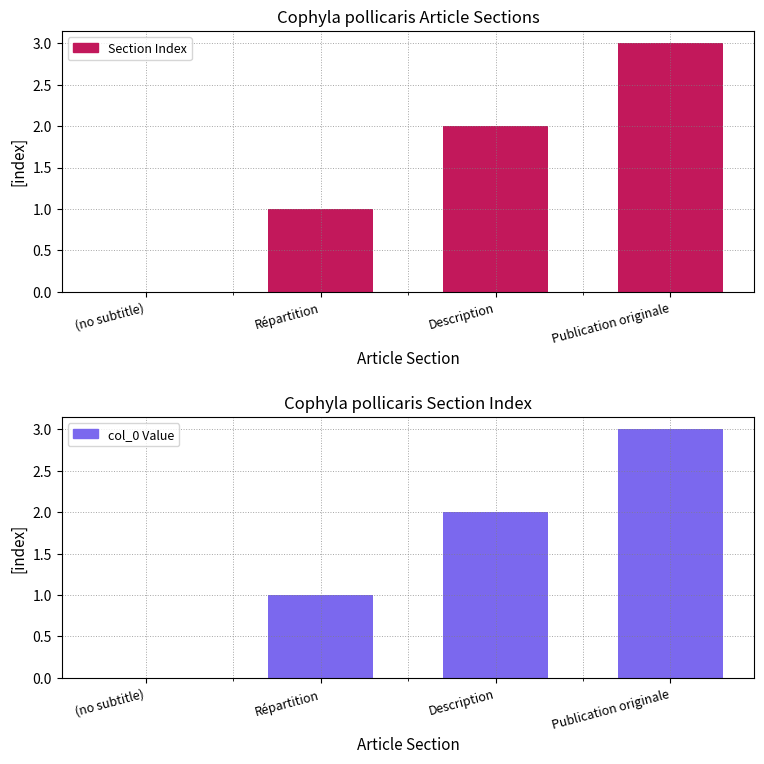

At how many categories does at least one series exceed 0?

3